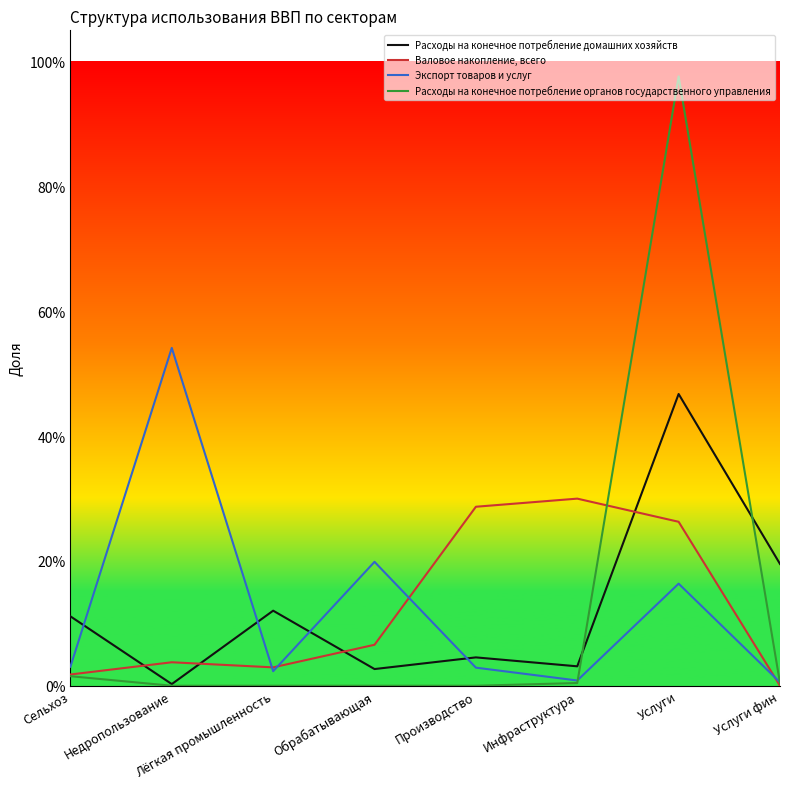

The Экспорт товаров и услуг series shows 0.1 at Обрабатывающая. True or false?

False